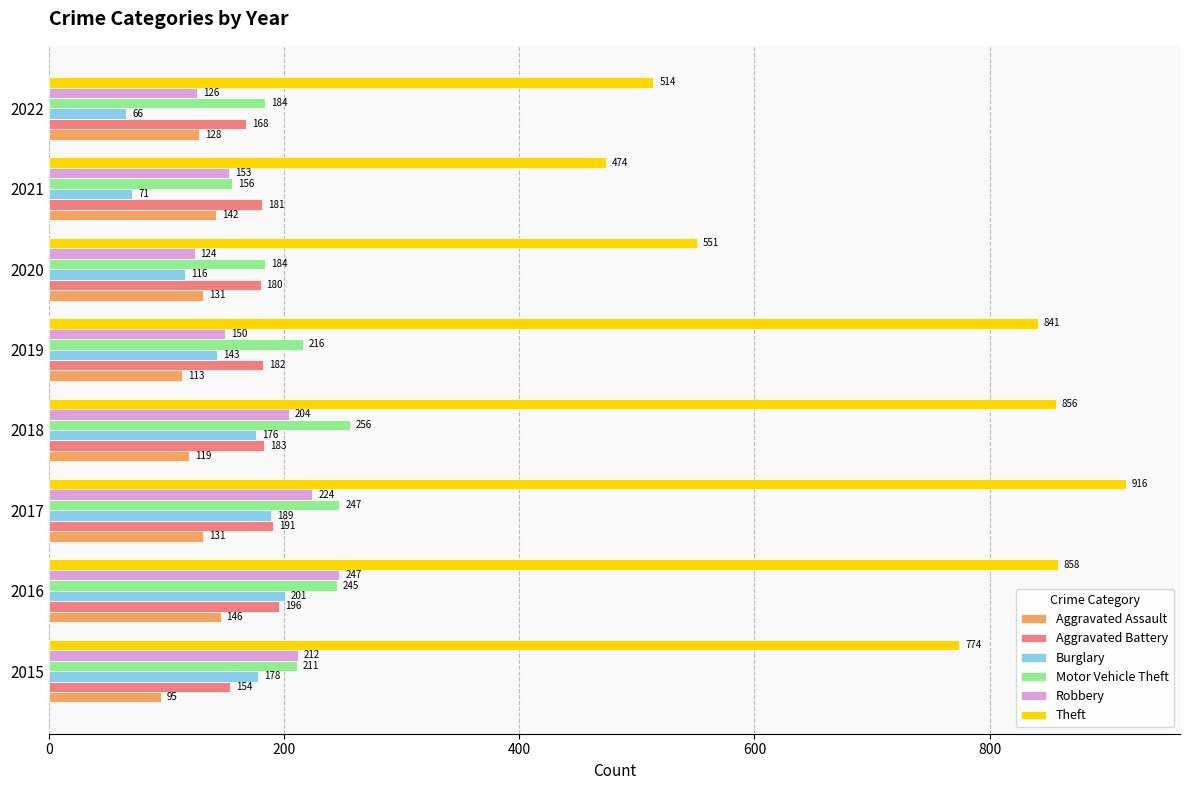

What are all the series names shown in the legend?

Aggravated Assault, Aggravated Battery, Burglary, Motor Vehicle Theft, Robbery, Theft